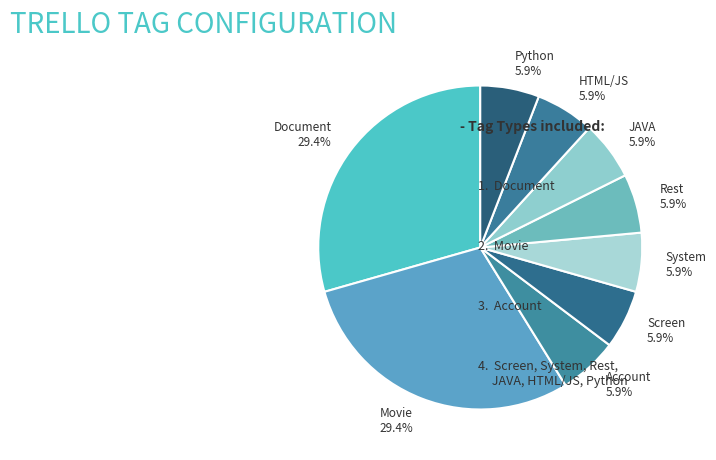

Combined, what portion of the pie is Document and JAVA?

35.3%